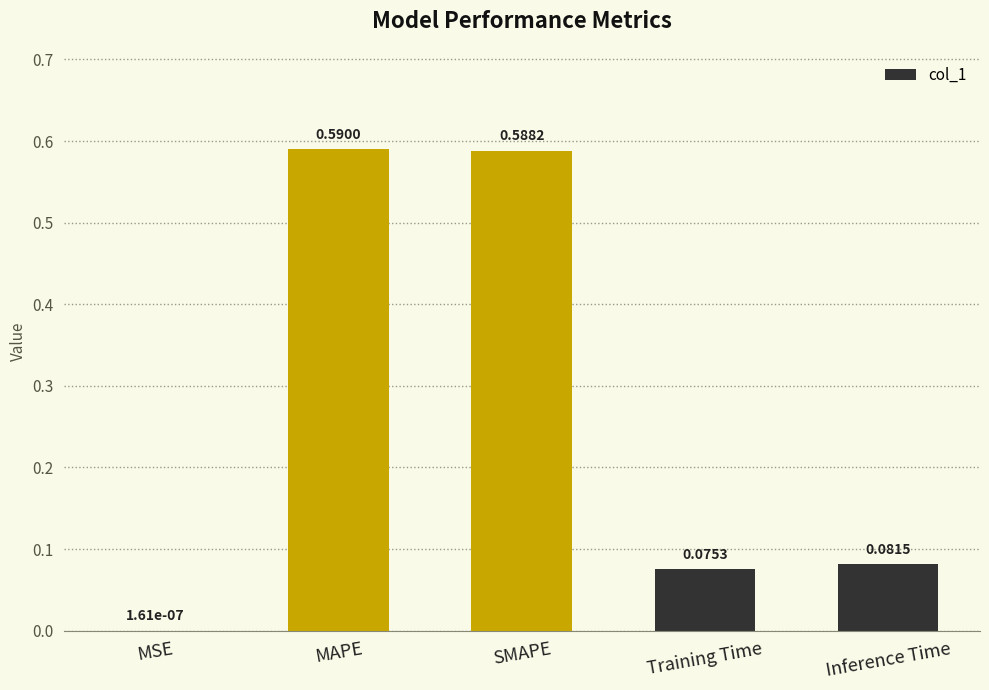

What is the sum of all values?

1.3